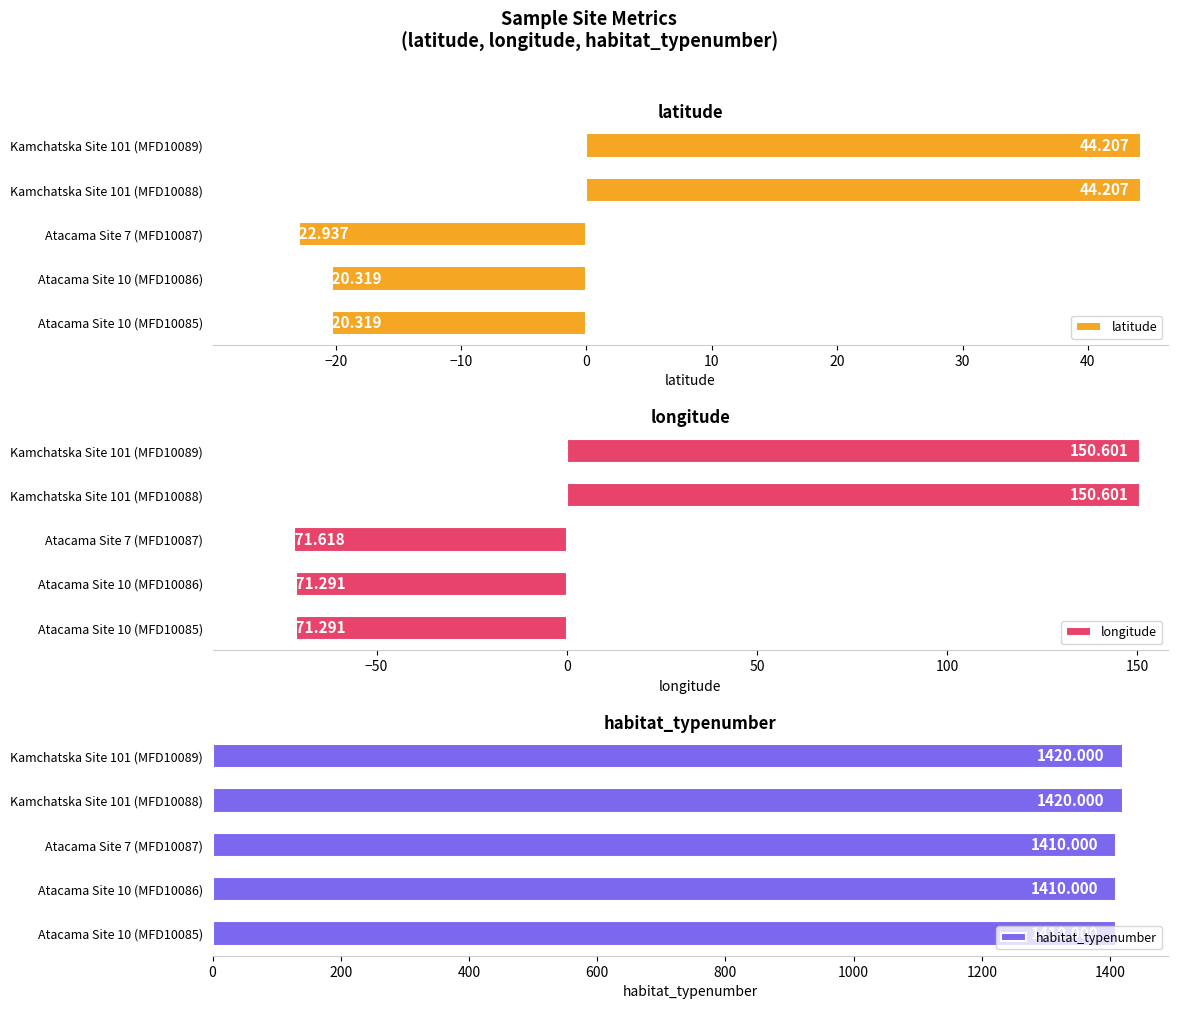

How many positive values does the latitude series have?

2